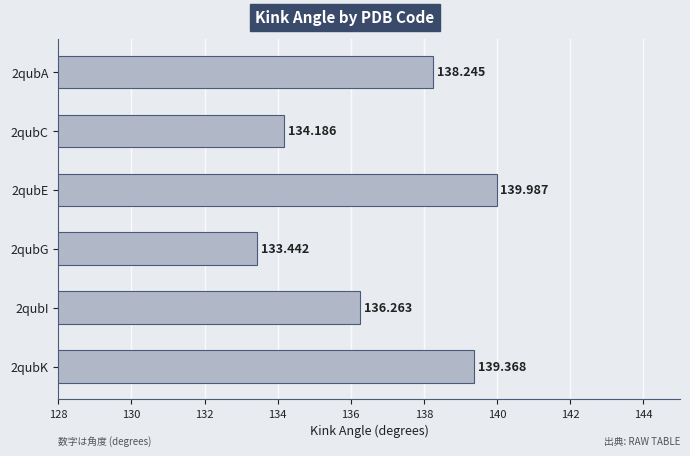

How many categories are shown in the chart?

6